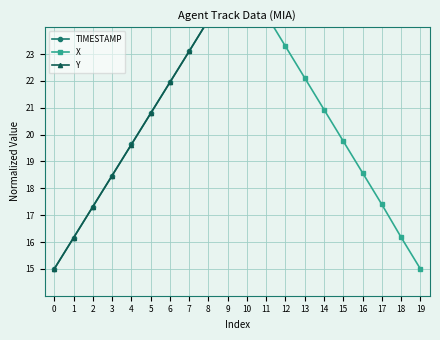

Where do TIMESTAMP and Y first cross each other?

7 and 8